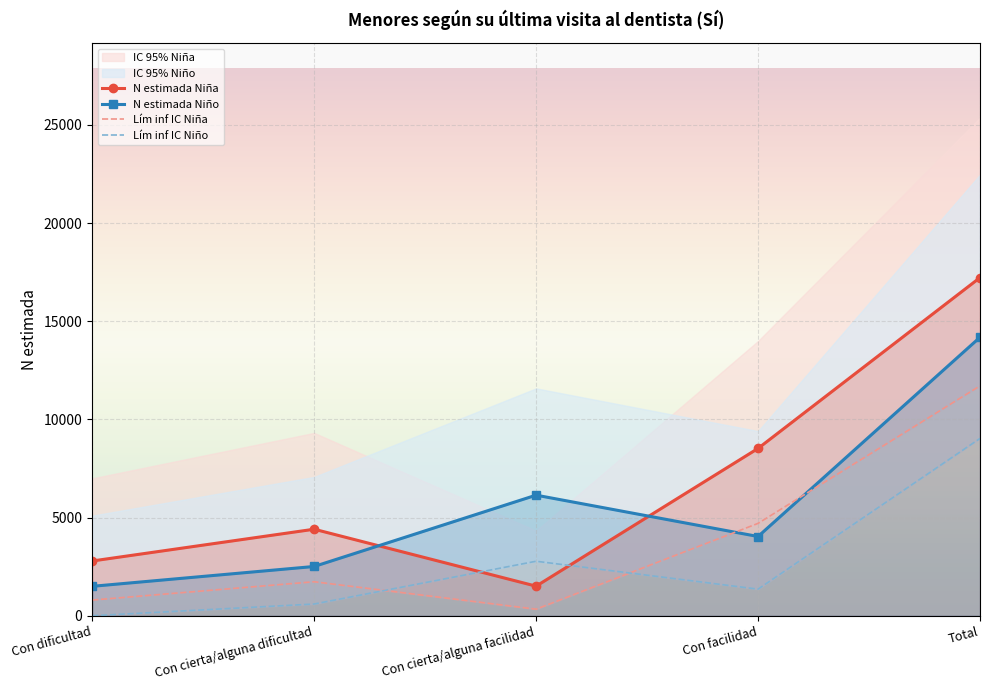

Where does the N estimada Niña series first go above 4407?

Con facilidad